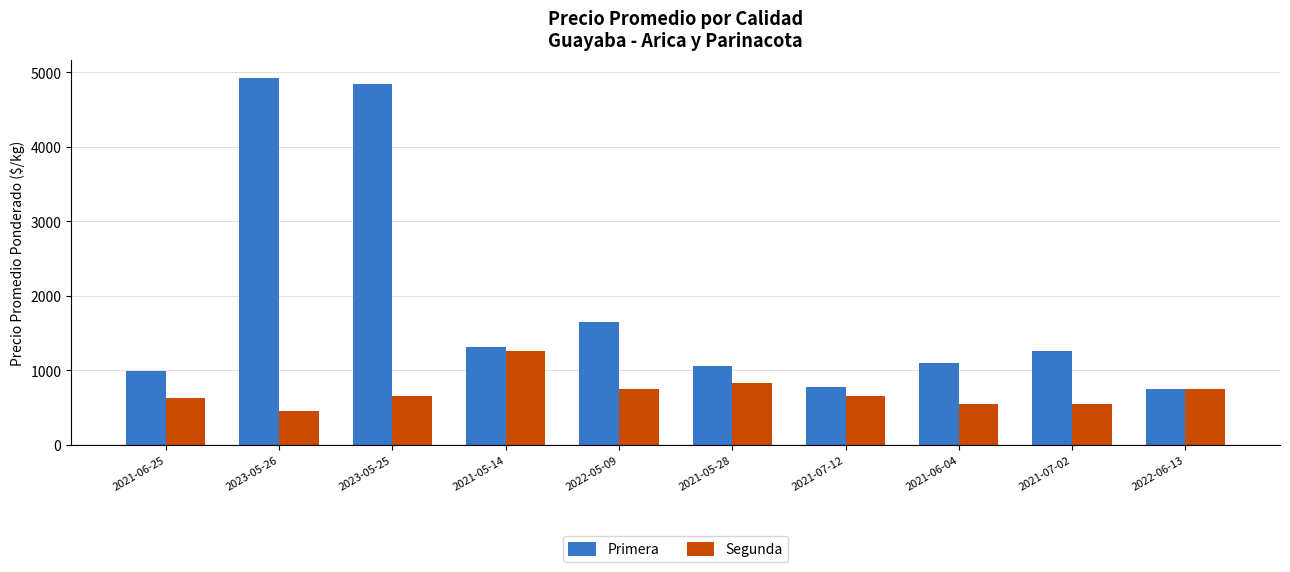

What are all the series names shown in the legend?

Primera, Segunda